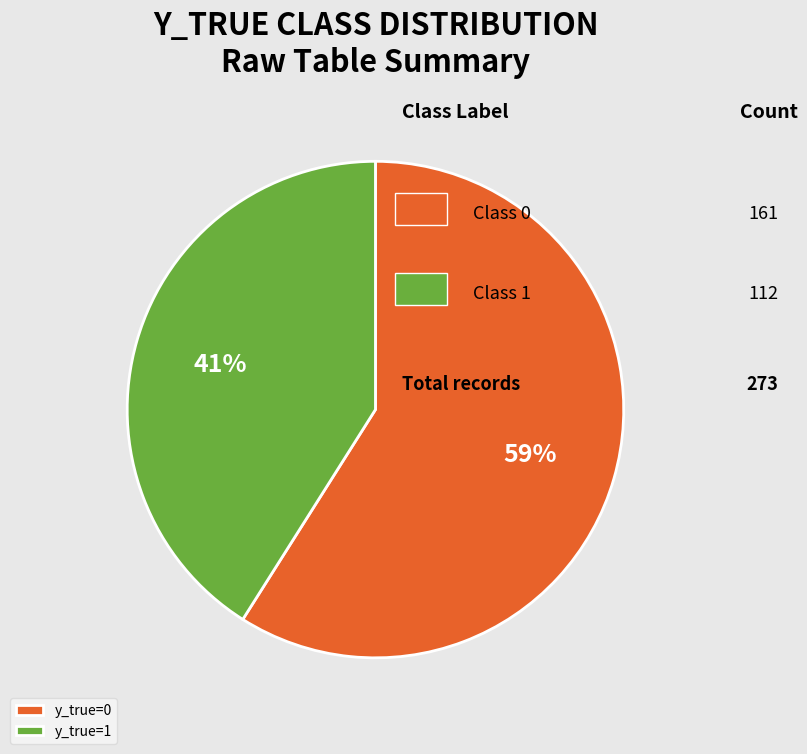

To the nearest percent, what is the average slice percentage?

50%